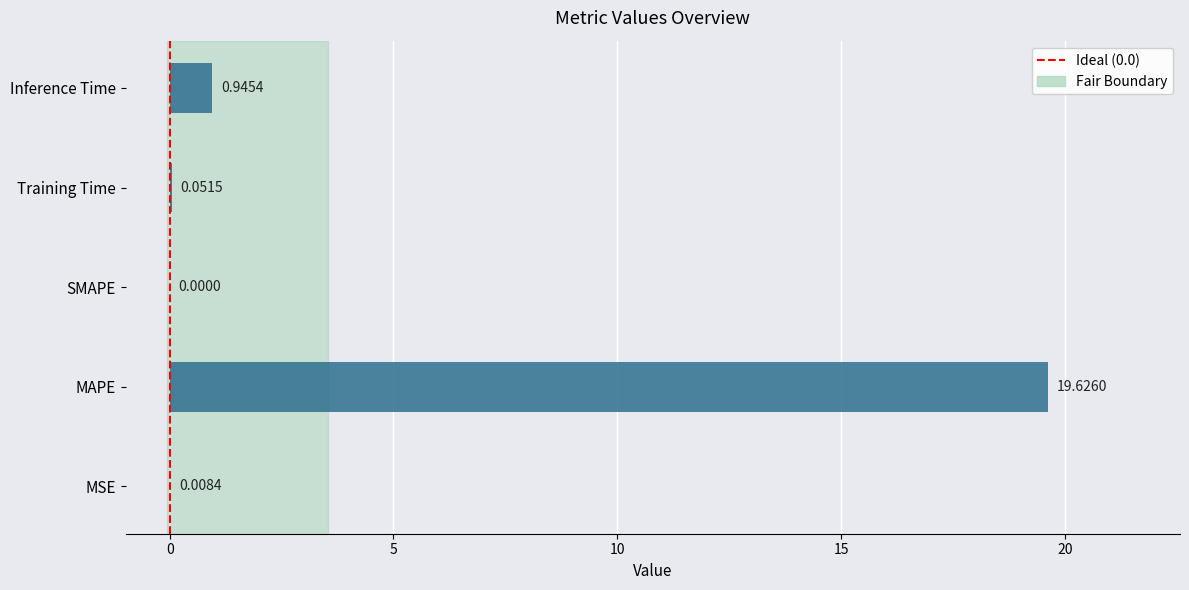

Where is the data nearest to the value 9?

Inference Time